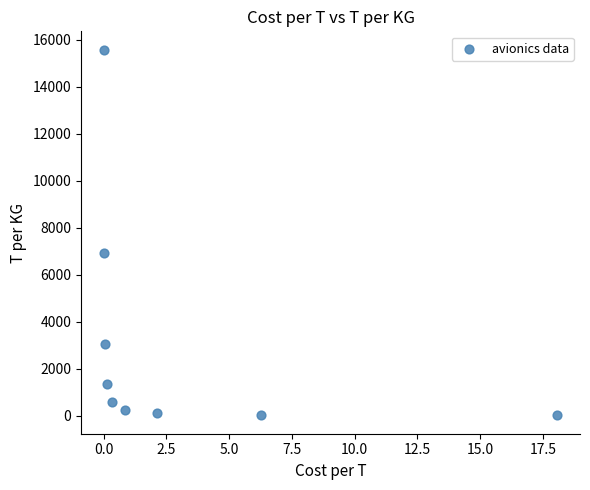

What Y value in the scatter plot is closest to 7806?

6928.7